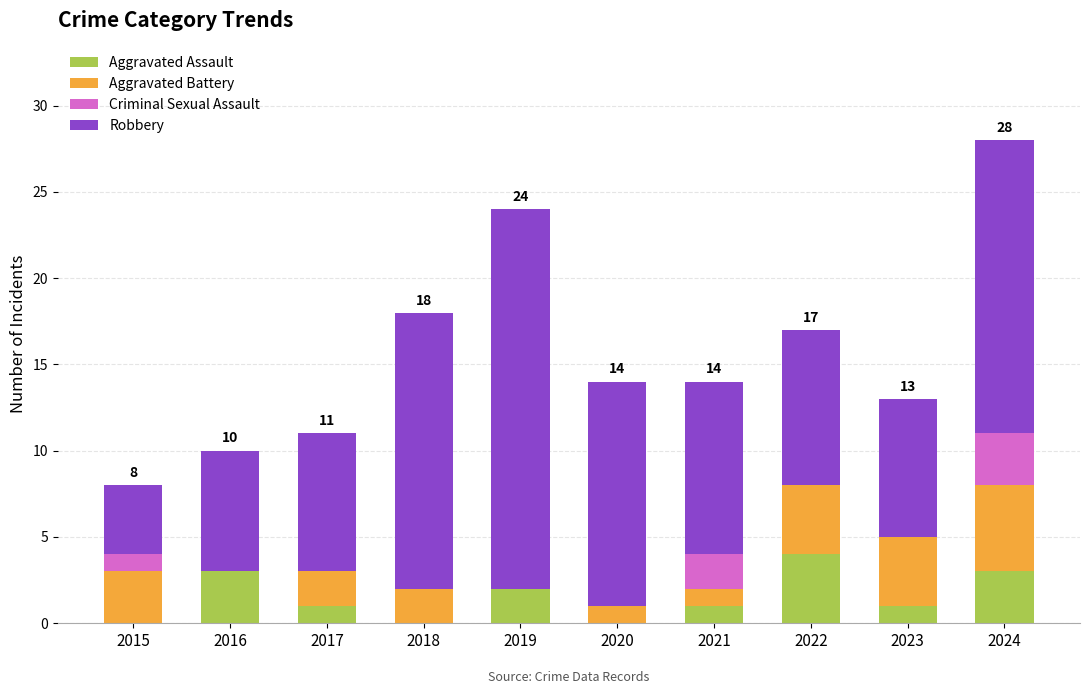

True or false: Aggravated Assault has a value of 3 at 2024.

True